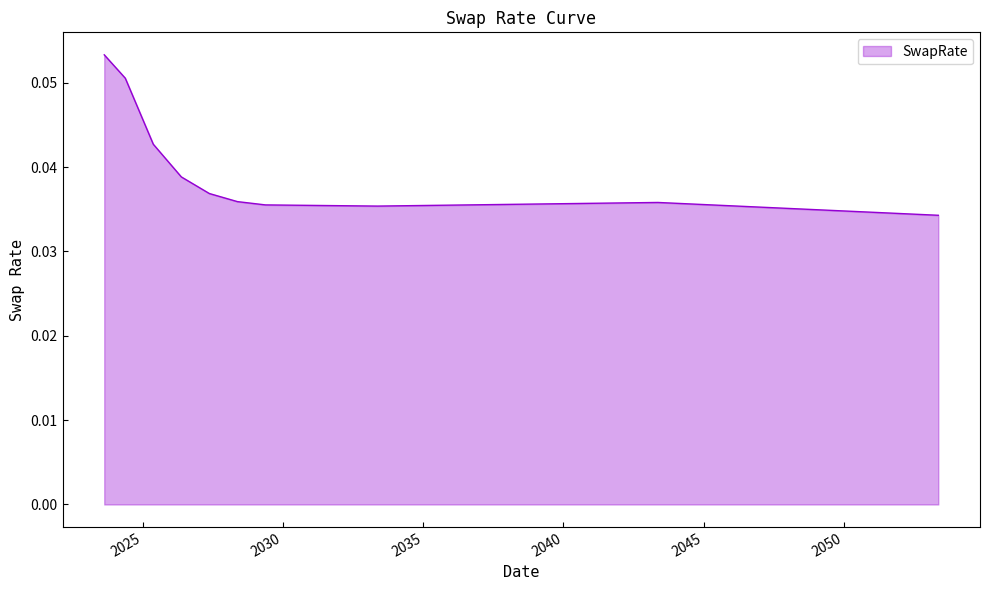

Reading left to right, extract all data points from this chart.

0.1	0.1	0.0	0.0	0.0	0.0	0.0	0.0	0.0	0.0